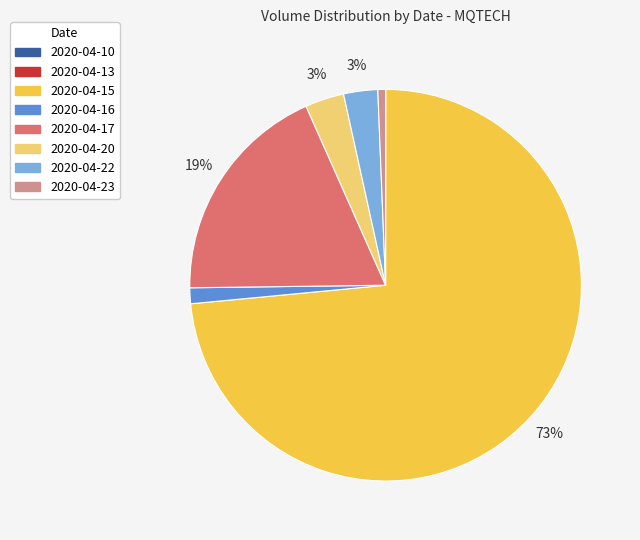

What is the majority slice?

2020-04-15